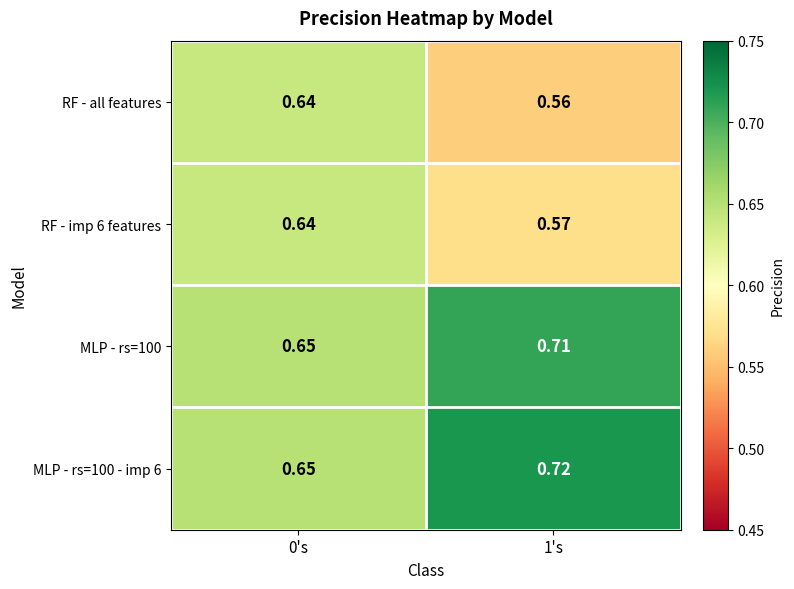

Which series has the widest spread of values?

RF - all features